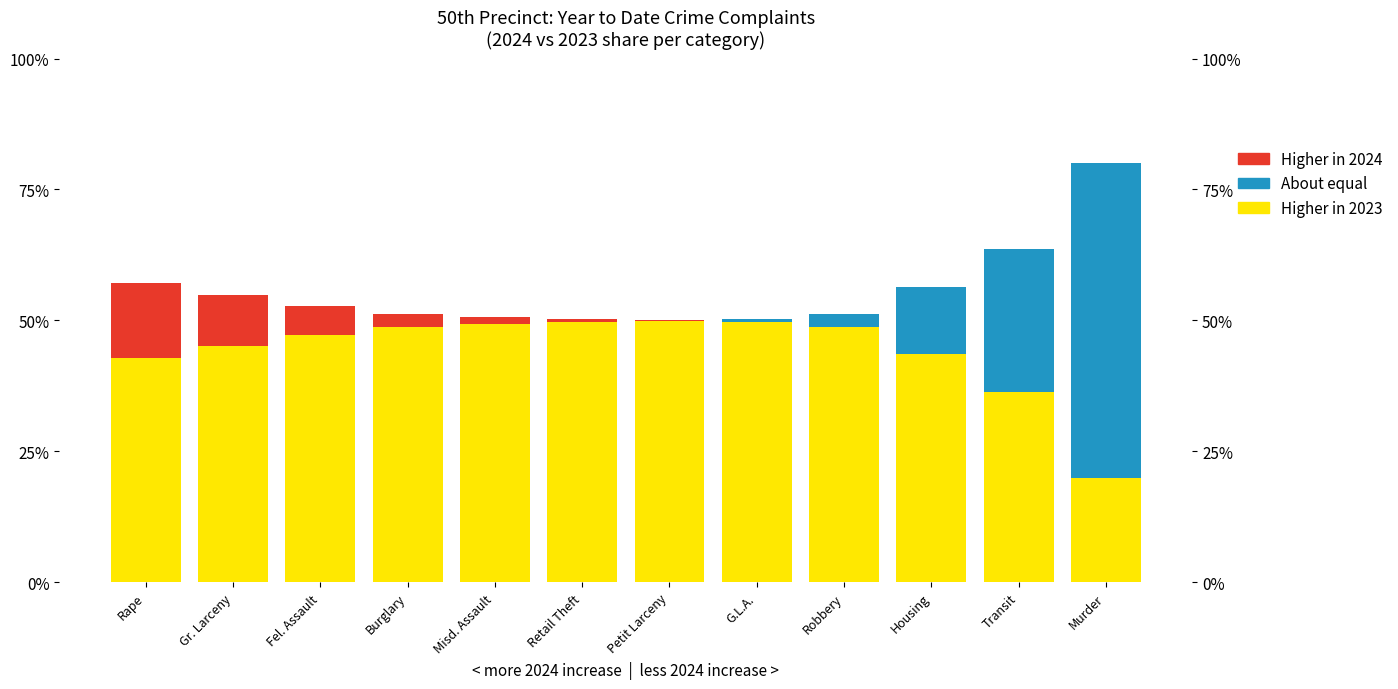

Reading right to left, transcribe all the data shown in this chart.

Lower (2023): Murder=20.0	Transit=36.4	Housing=43.6	Robbery=48.8	G.L.A.=49.7	Petit Larceny=49.9	Retail Theft=49.7	Misd. Assault=49.4	Burglary=48.8	Fel. Assault=47.2	Gr. Larceny=45.1	Rape=42.9
Middle: Murder=60.0	Transit=27.3	Housing=12.9	Robbery=2.5	G.L.A.=0.7	Petit Larceny=0.0	Retail Theft=0.0	Misd. Assault=0.0	Burglary=0.0	Fel. Assault=0.0	Gr. Larceny=0.0	Rape=0.0
Higher (2024): Murder=0.0	Transit=0.0	Housing=0.0	Robbery=0.0	G.L.A.=0.0	Petit Larceny=0.1	Retail Theft=0.5	Misd. Assault=1.2	Burglary=2.5	Fel. Assault=5.6	Gr. Larceny=9.9	Rape=14.3